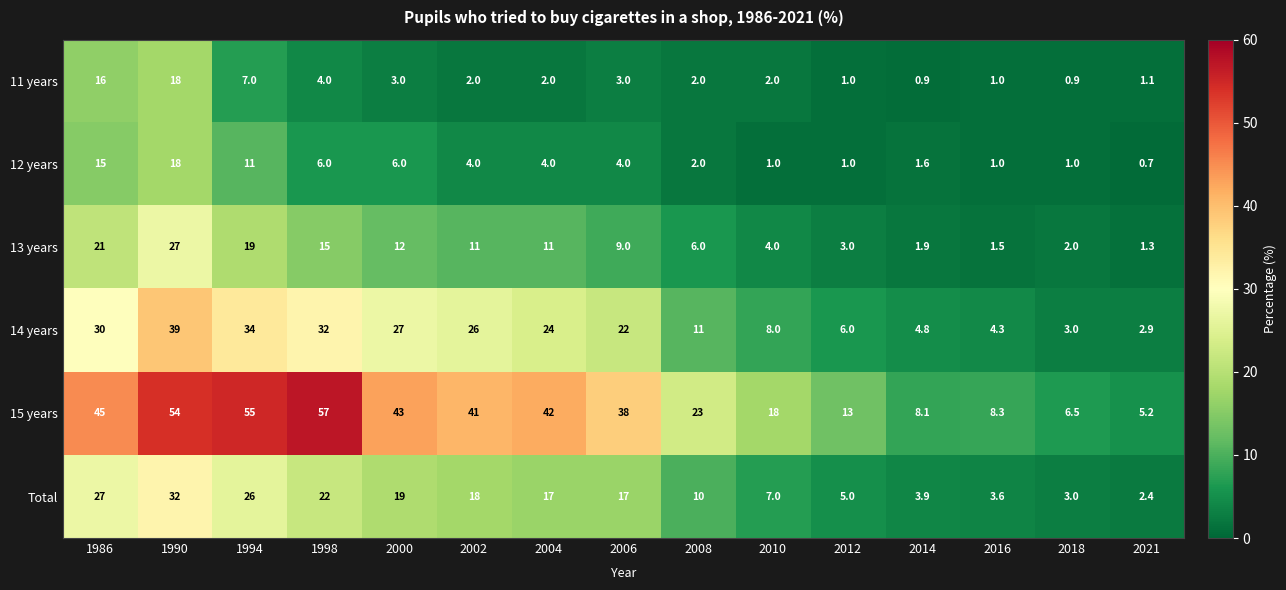

How many series are shown in this chart?

6